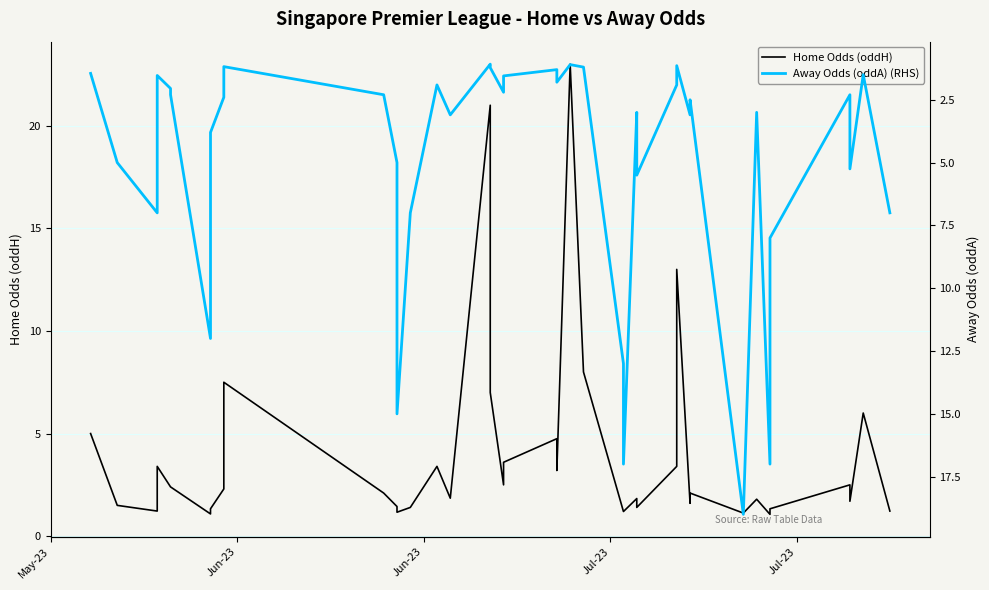

What is the value of the Home Odds (oddH) point at the 4th from the left?

3.4